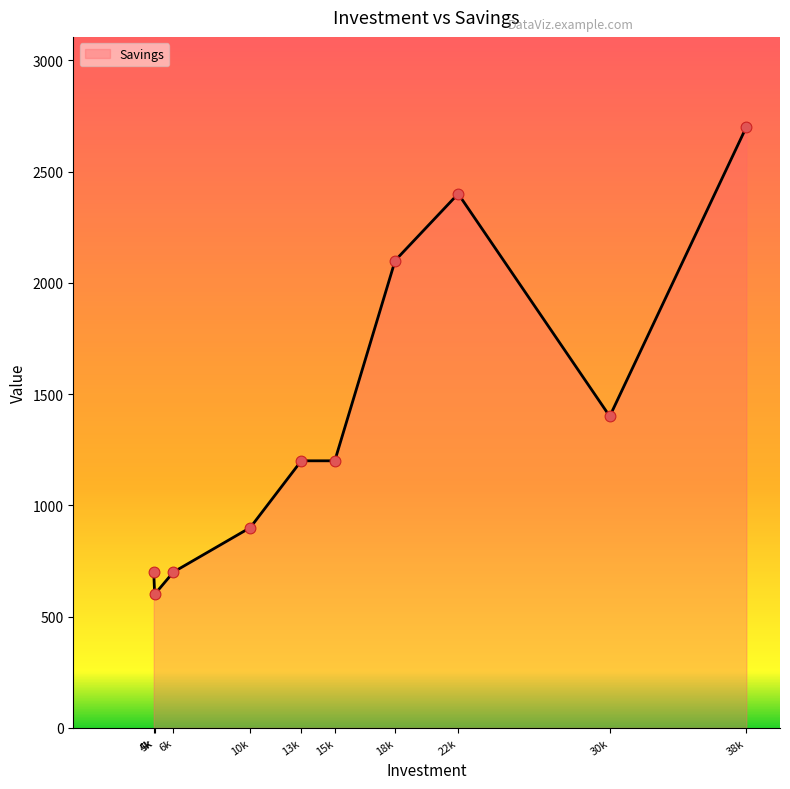

What is the change in value from 18k to 30k?

-700